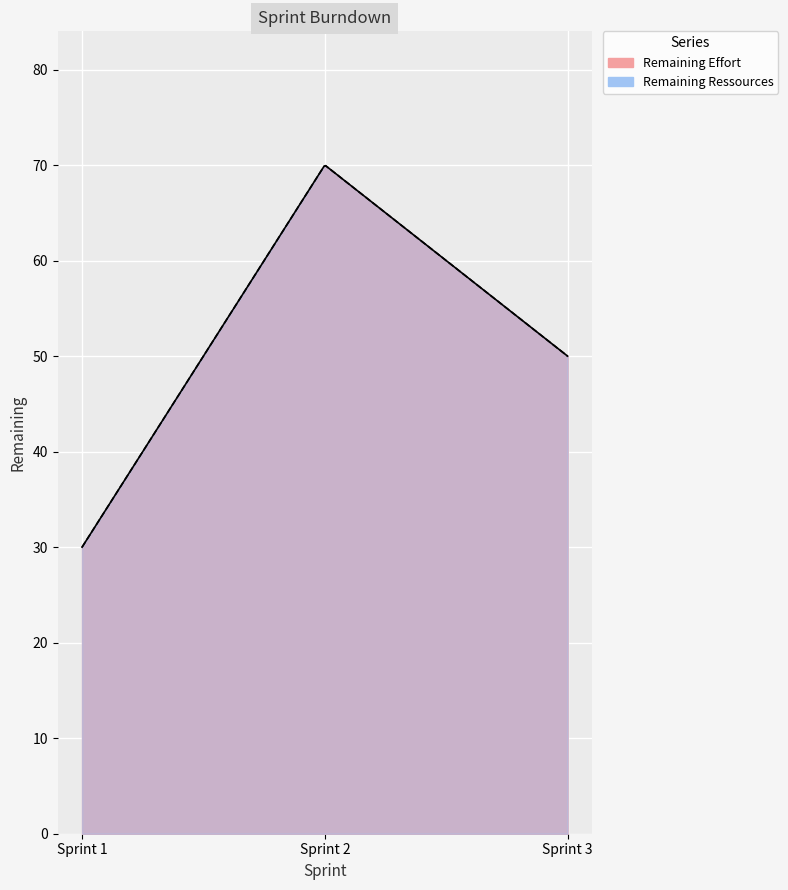

What is the sum of all Remaining Effort values?

150